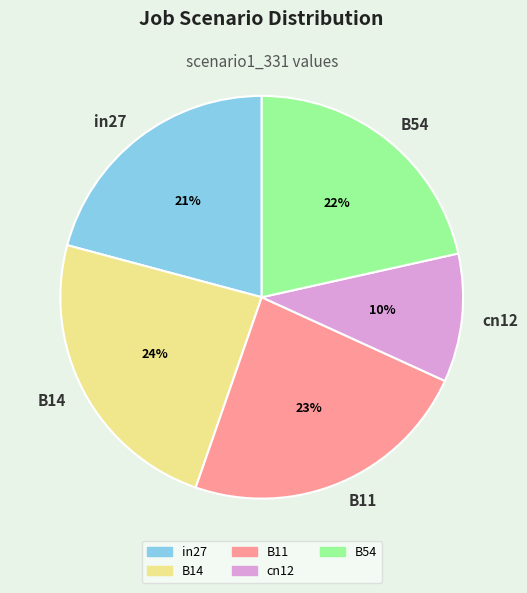

To the nearest percent, what portion does in27 represent?

21%